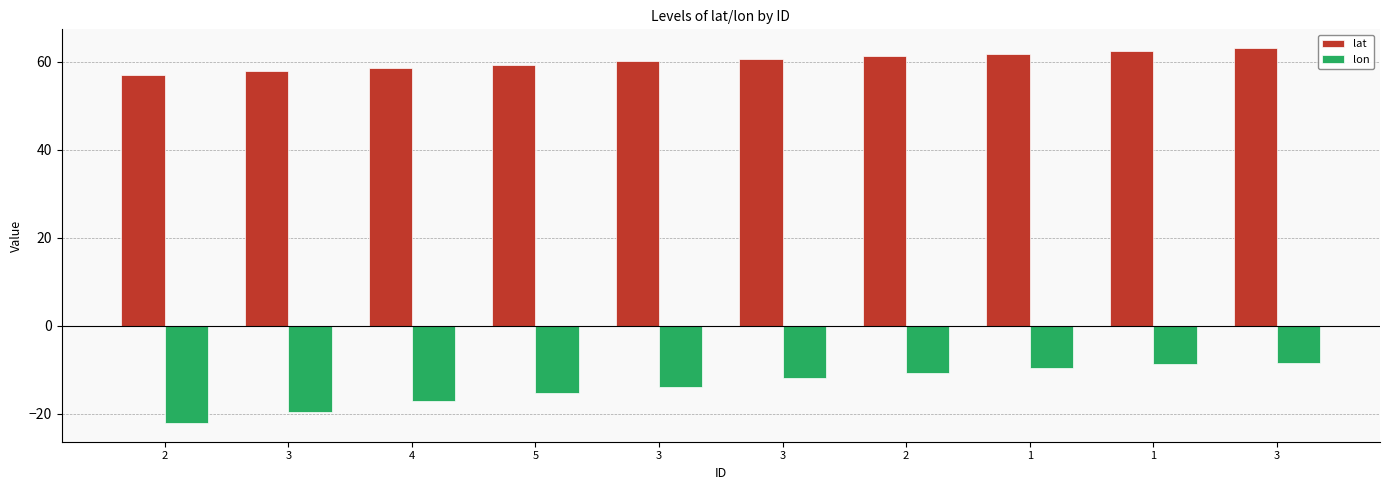

Count the number of categories in the chart.

10